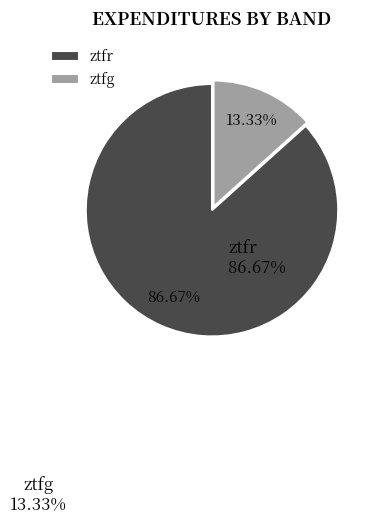

What is the ratio of the value at ztfg to the value at ztfr?

0.2